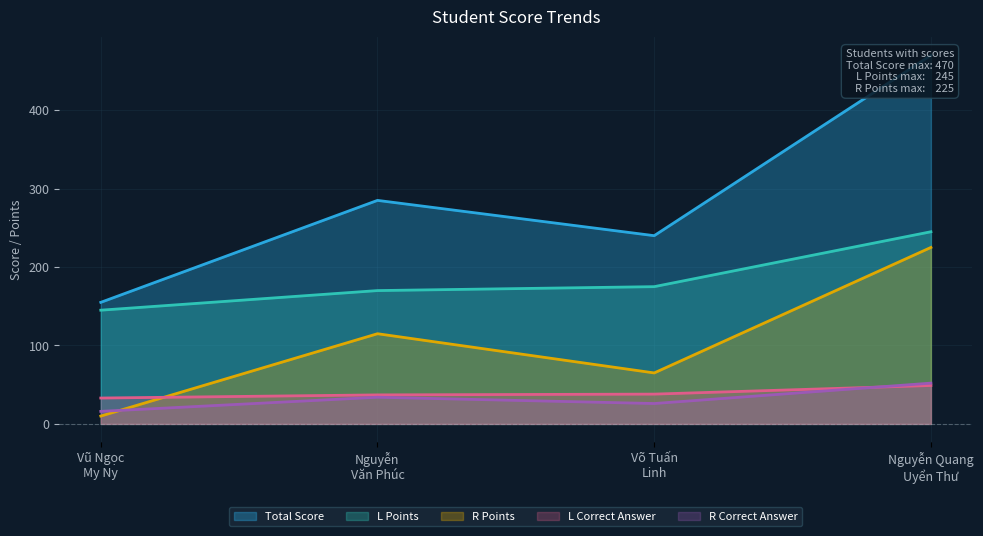

What is the highest value of the R Correct Answer series?

52